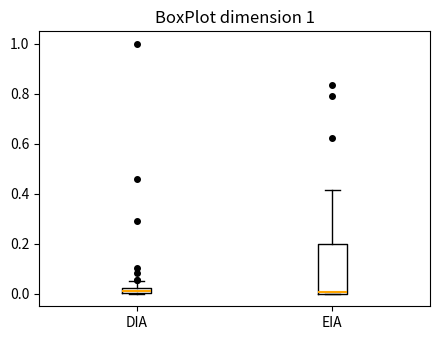

Which box is the tallest, from its lower edge to its upper edge?

EIA